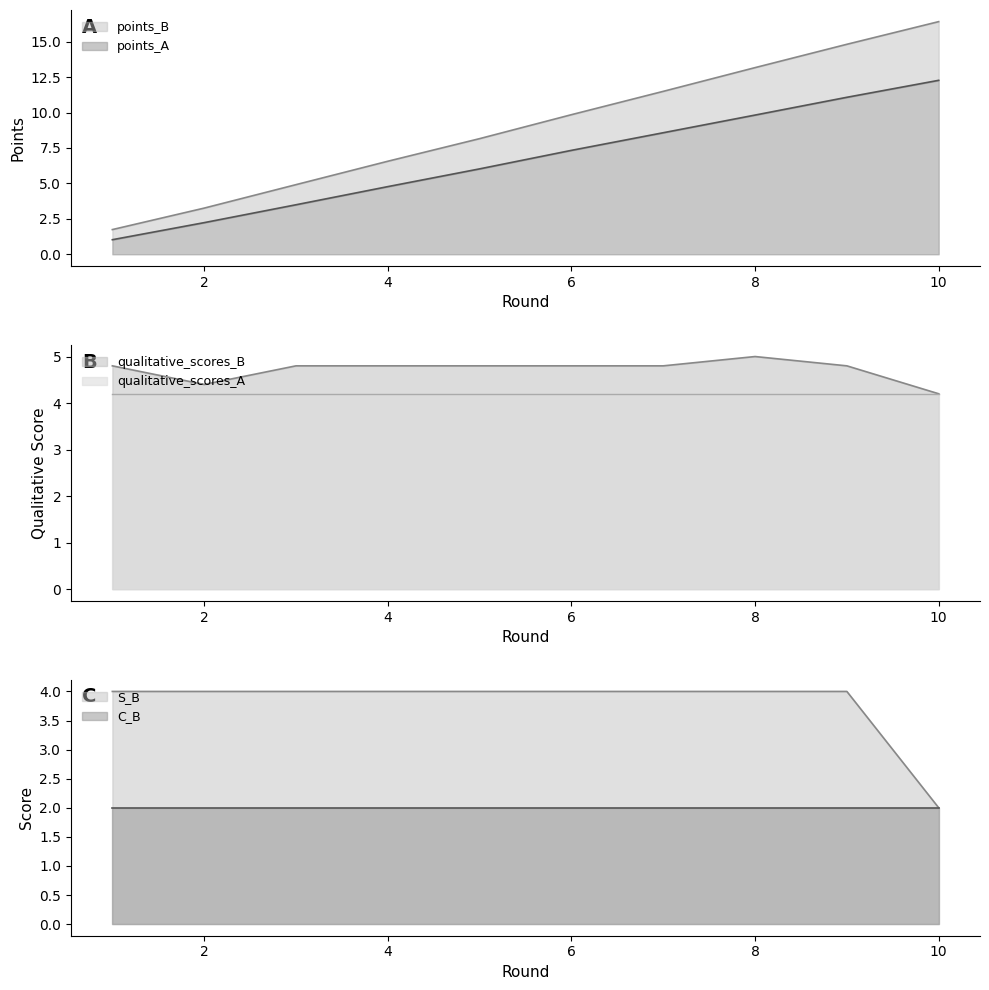

Rank the categories by S_B value from lowest to highest.

10, 1, 2, 3, 4, 5, 6, 7, 8, 9